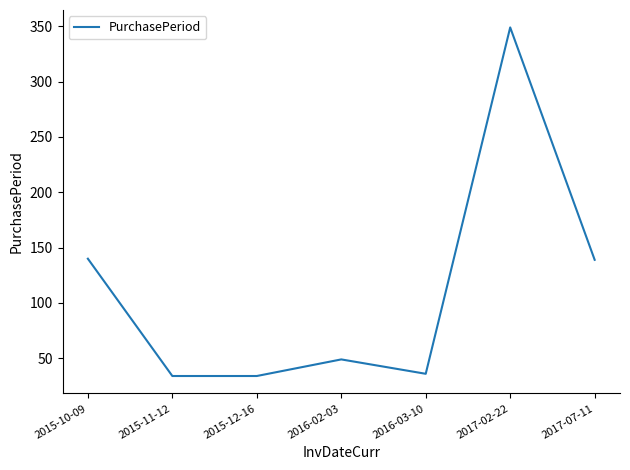

What position from the right is 2015-10-09?

7